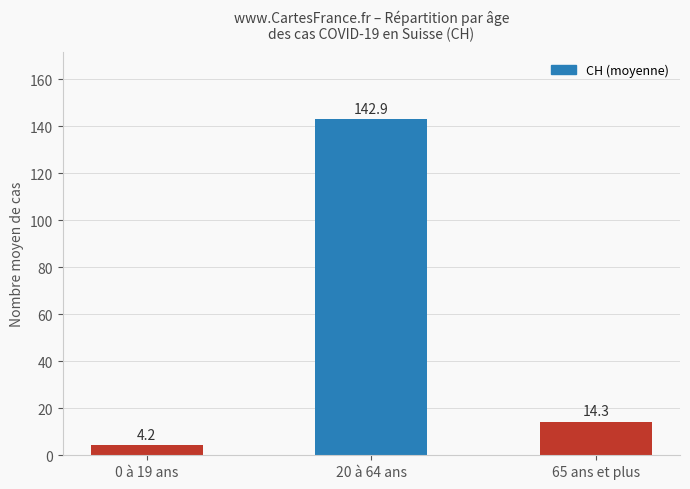

How many series are shown in this chart?

1